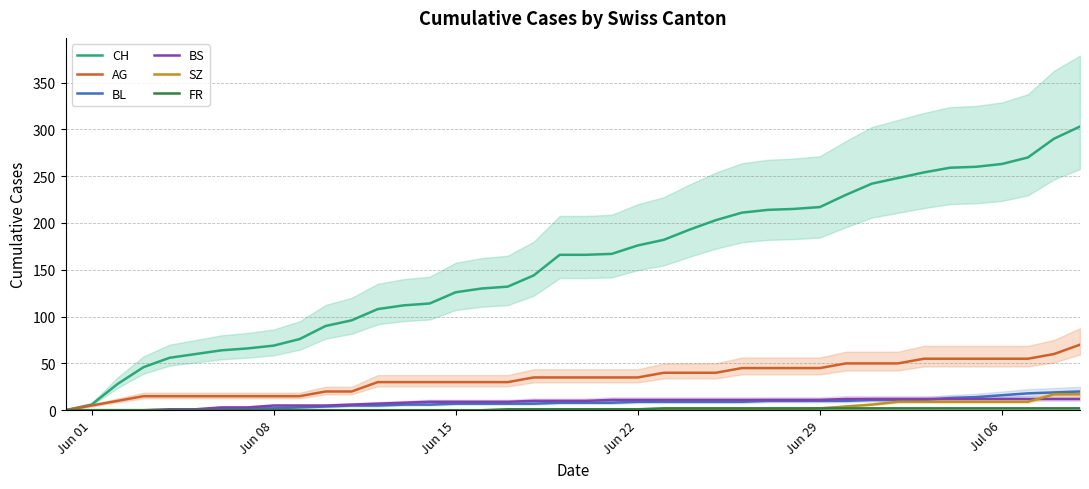

What is the difference between the maximum and second lowest values in the BL series?

20